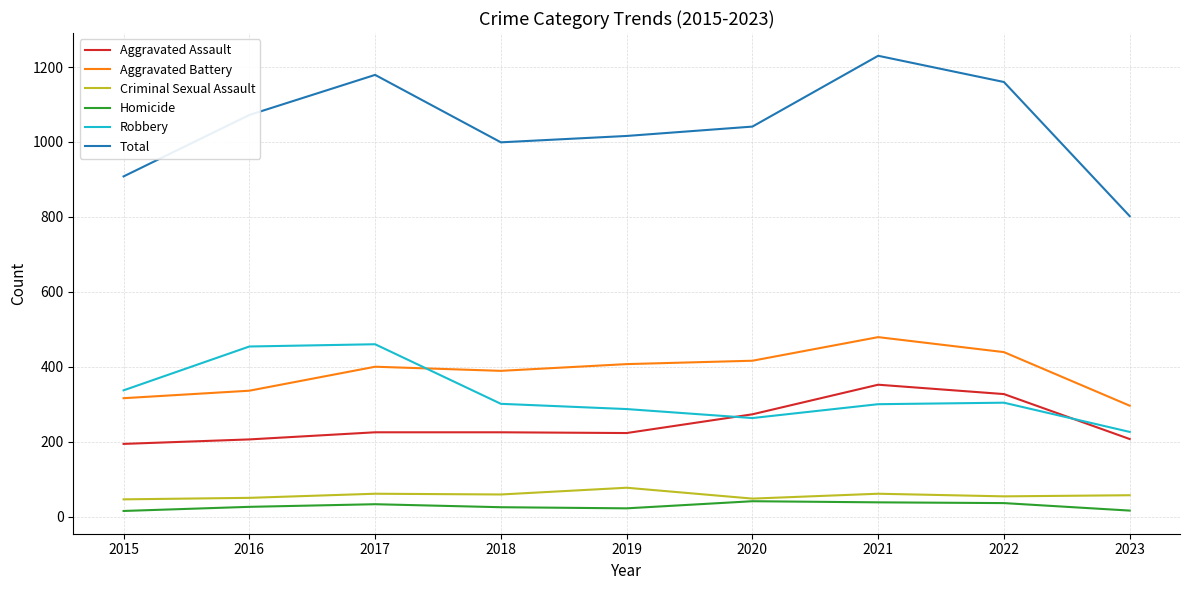

True or false: Aggravated Assault has a value of 222 at 2021.

False